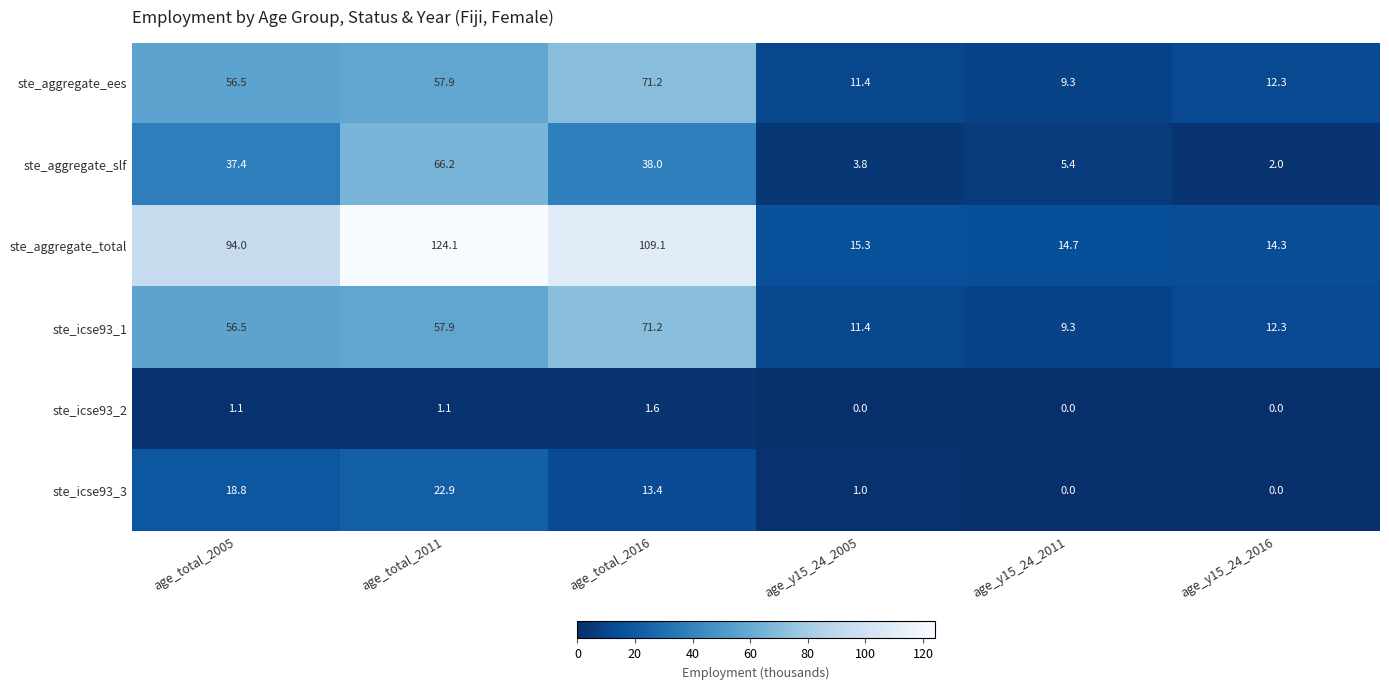

What is the maximum value for ste_aggregate_slf?

66.2